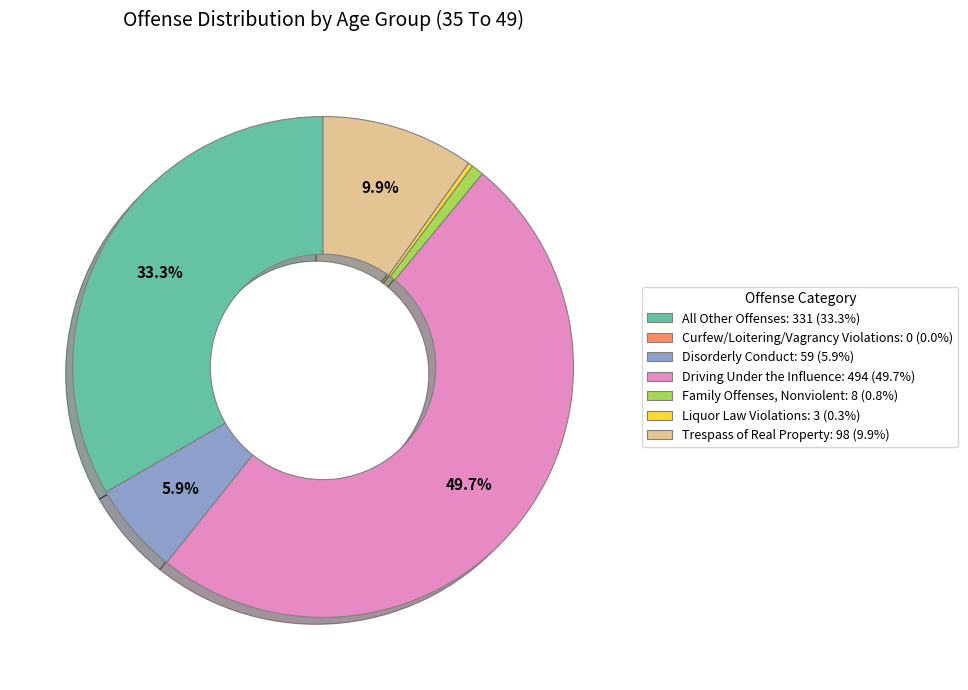

Is Family Offenses, Nonviolent the majority of the pie?

No